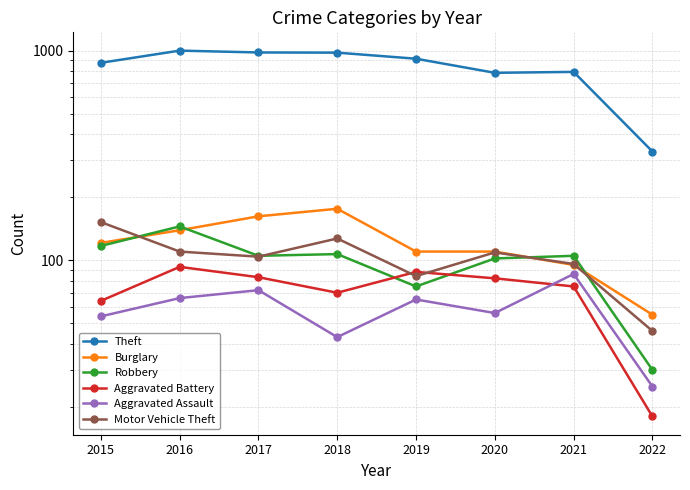

Does the chart have visible grid lines?

Yes